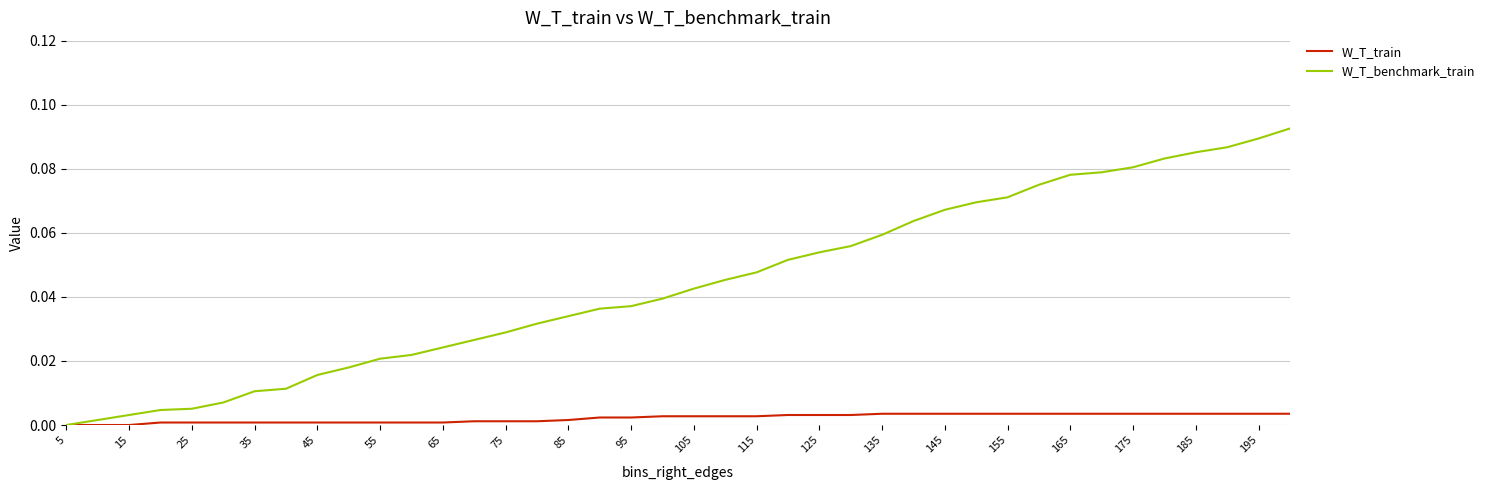

Which series has the widest spread of values?

W_T_benchmark_train